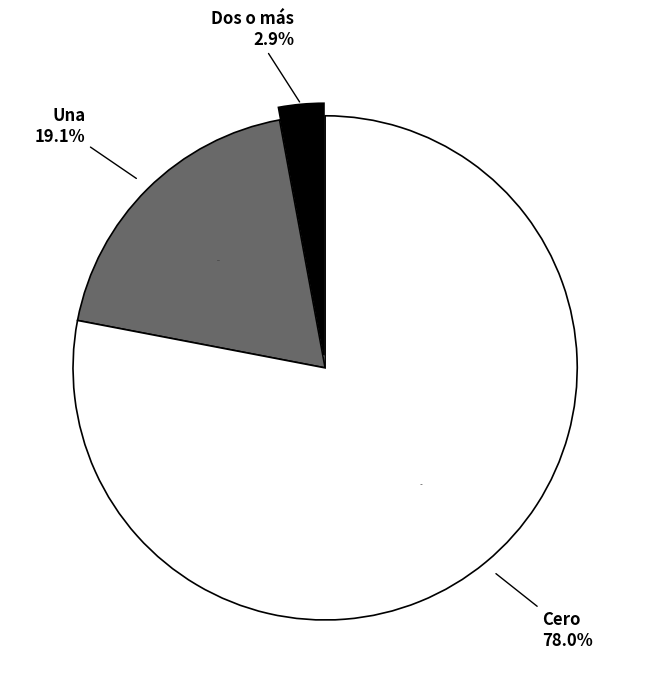

To the nearest percent, what portion does Dos o más represent?

3%